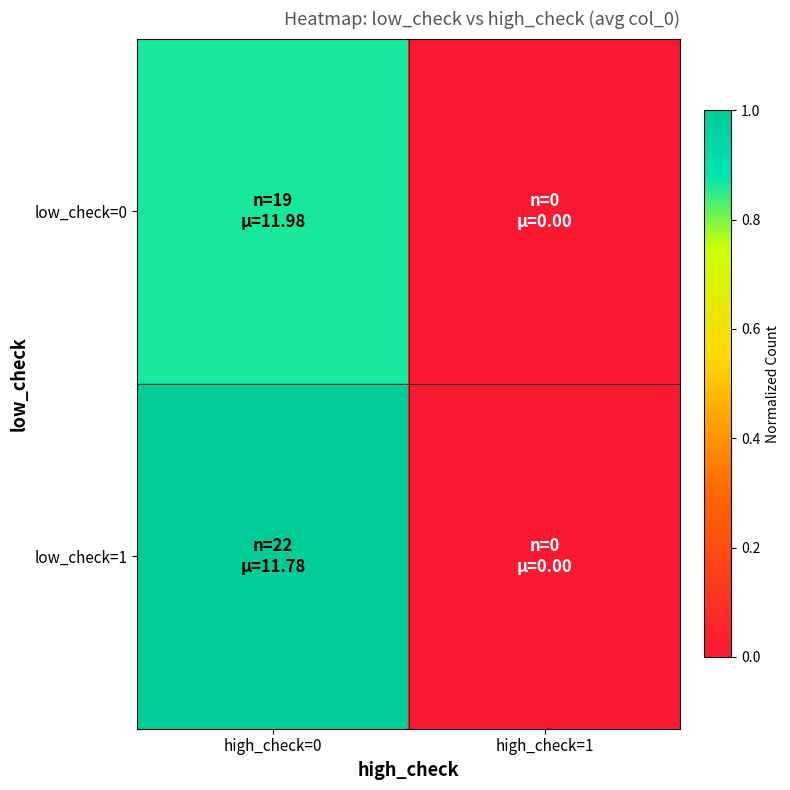

Which series has the widest spread of values?

low_check=1